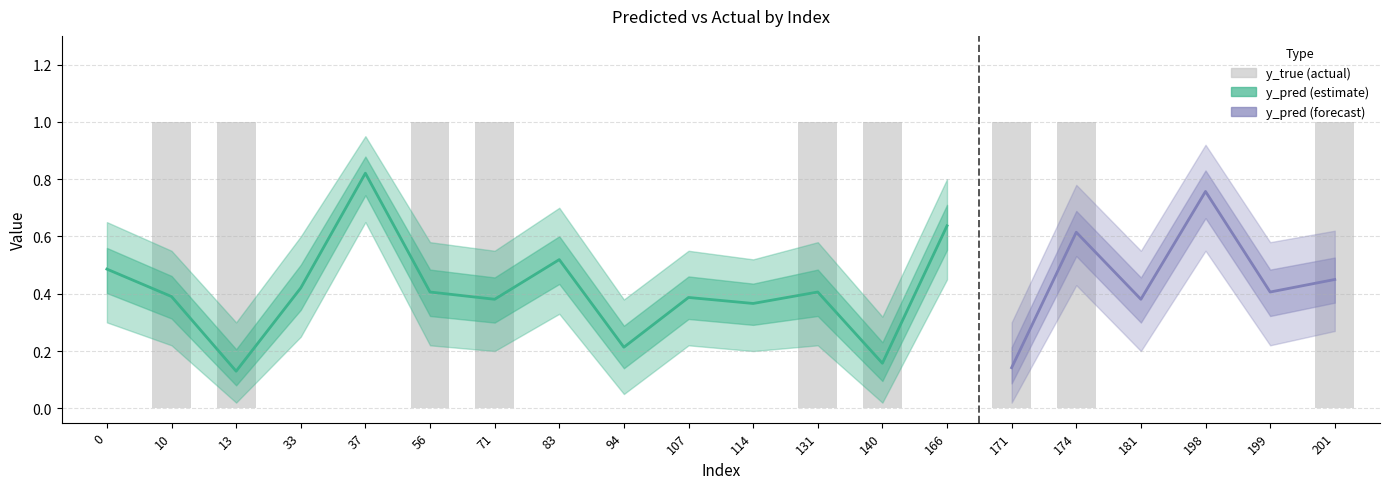

The y_pred_lower series shows 0.2 at 10. True or false?

True